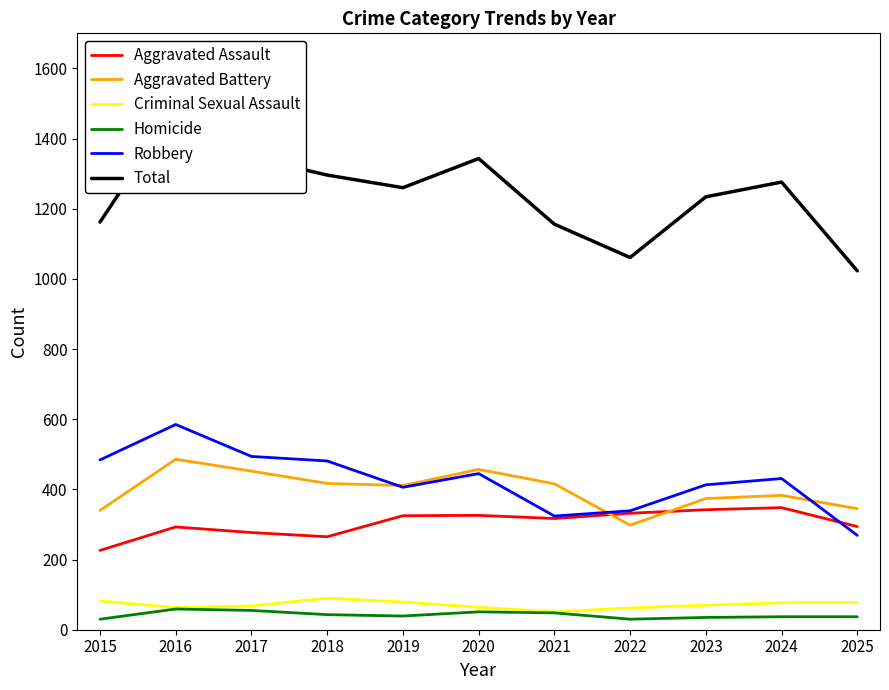

Is it true that Aggravated Assault equals 332 at 2022?

True